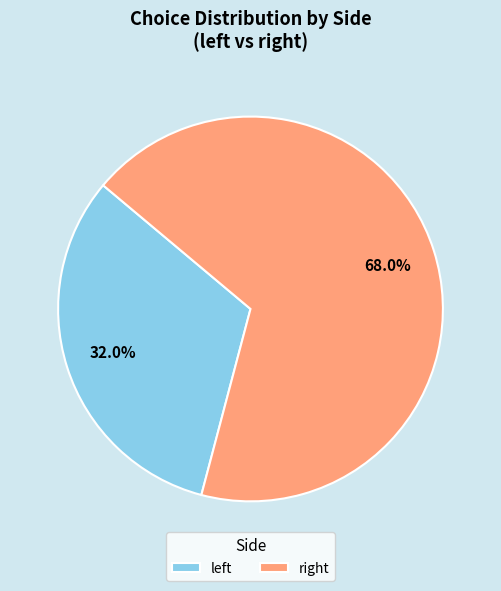

Count the number of slices in the pie.

2